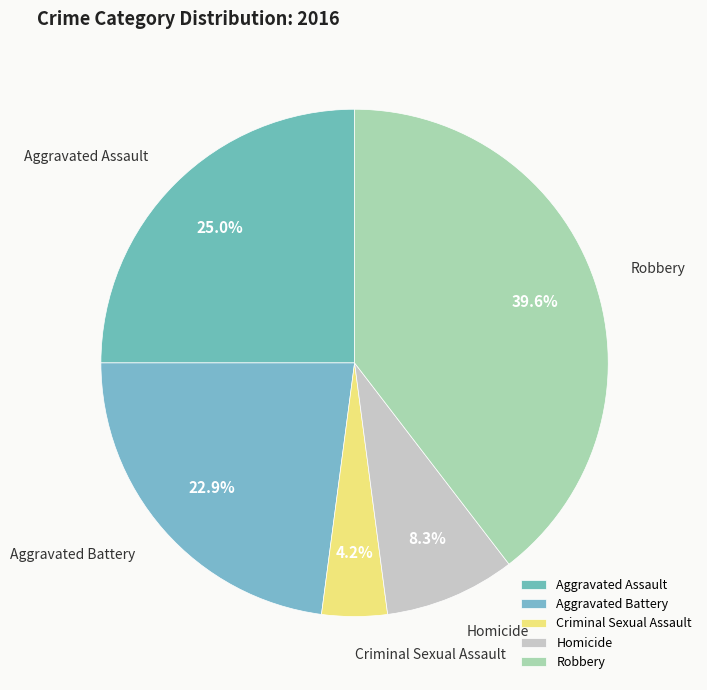

To the nearest percent, what is the average slice percentage?

20%